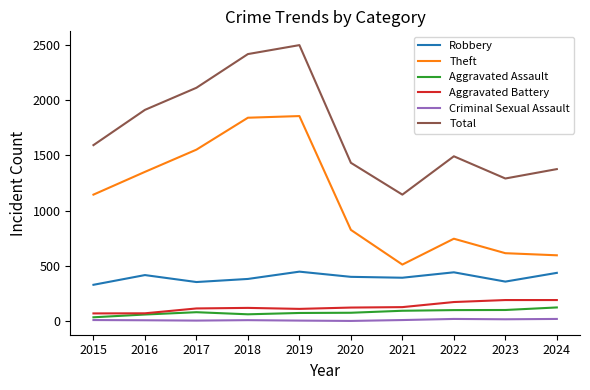

Which category has the lowest value in the Robbery series?

2015